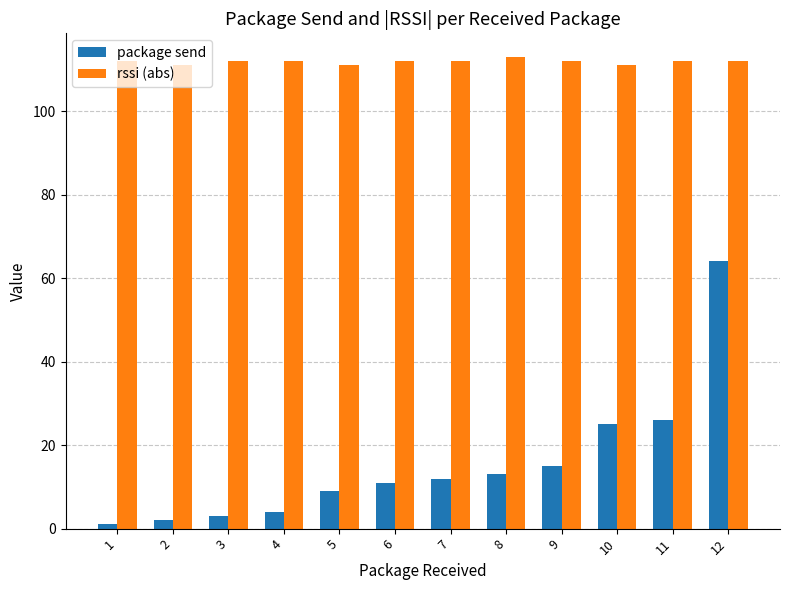

Which series has the widest spread of values?

package send